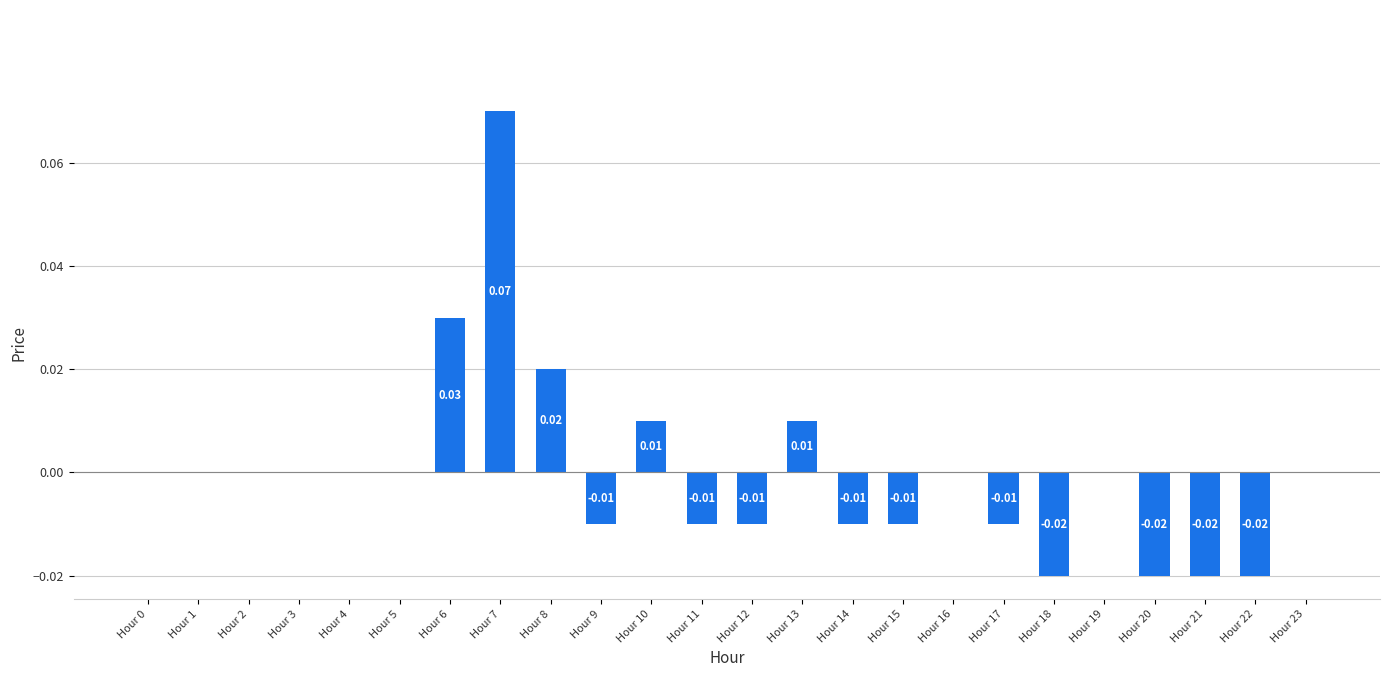

How many distinct data groups are displayed?

1